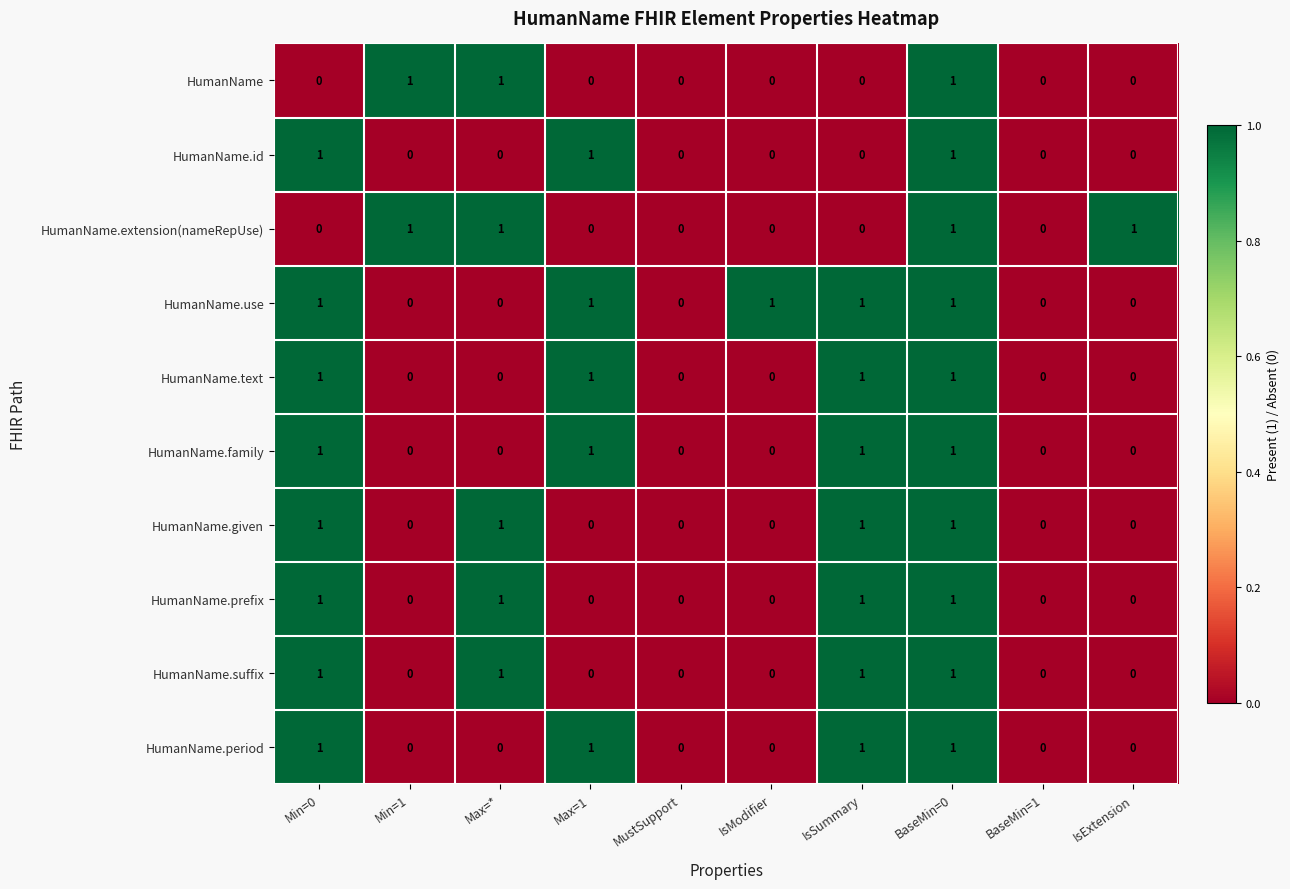

What is the sum of all HumanName.suffix values?

4